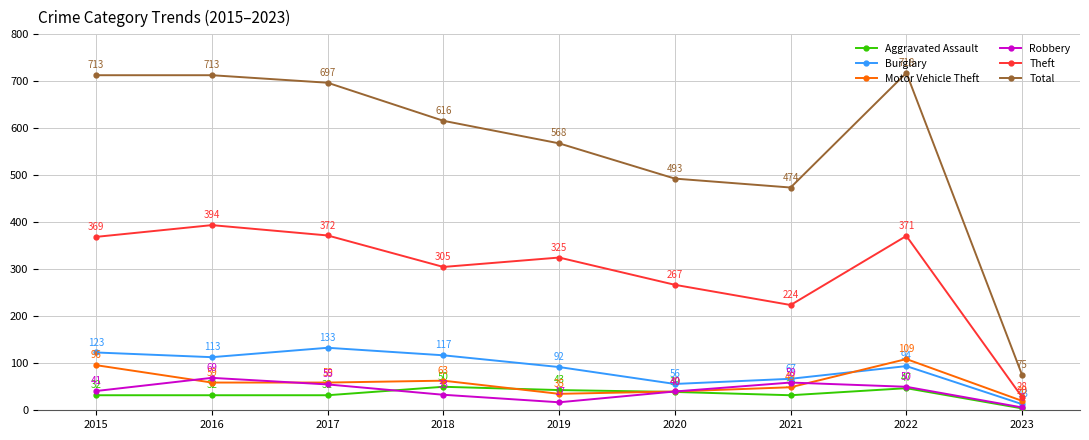

At which label does Total first exceed 616?

2015